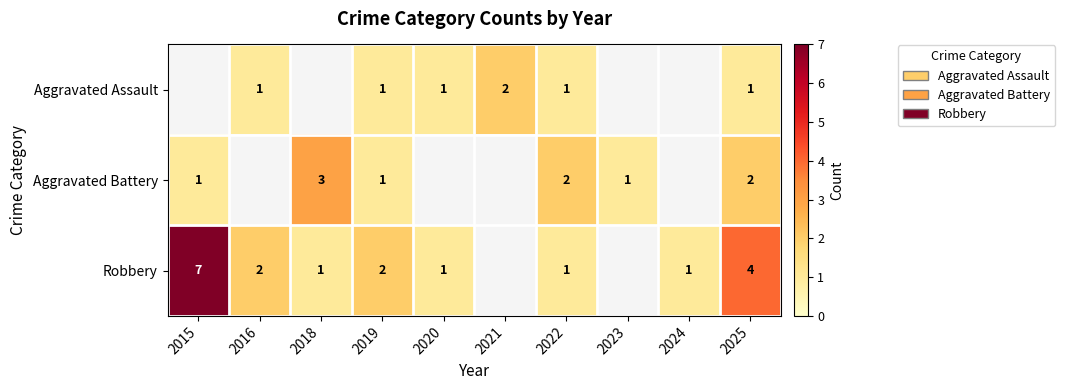

At which category does the chart reach its minimum across all series?

2016